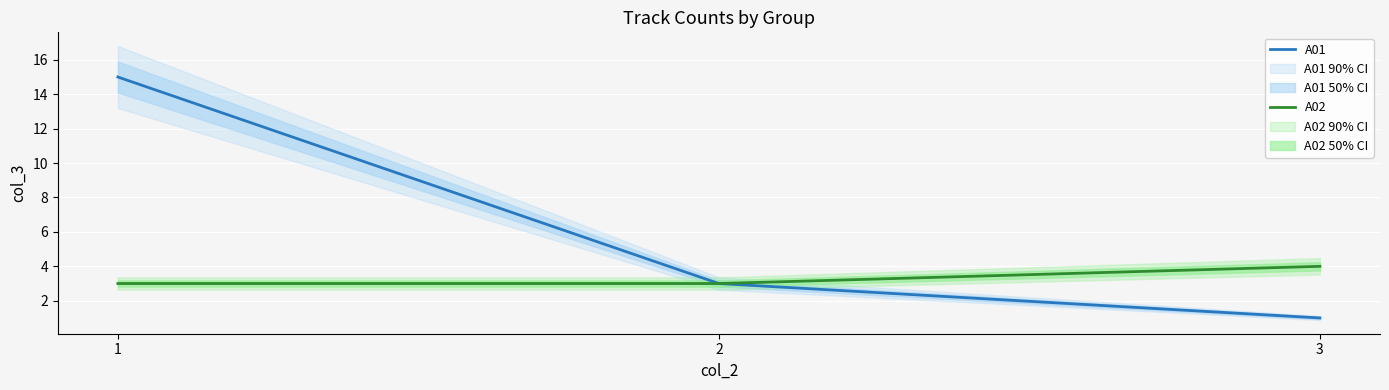

What is the sum of all A02 values?

10